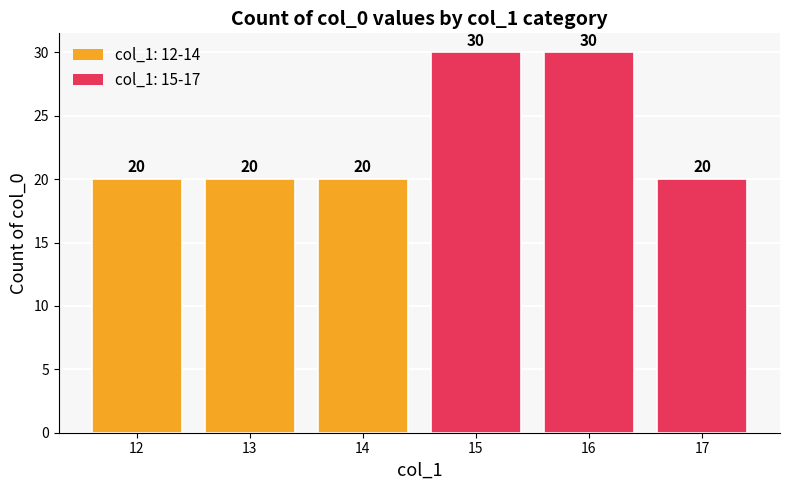

What is the difference between the second highest and minimum values?

10